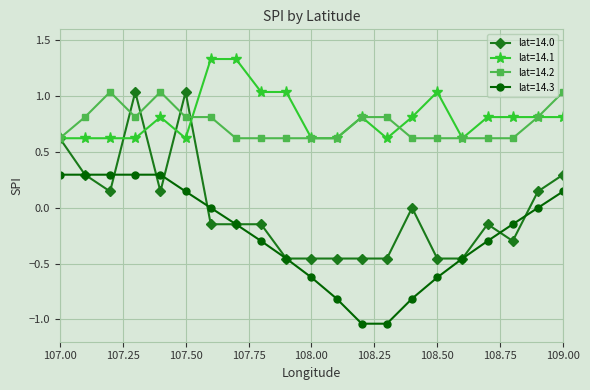

True or false: lat=14.2 and lat=14.3 intersect in this chart.

False